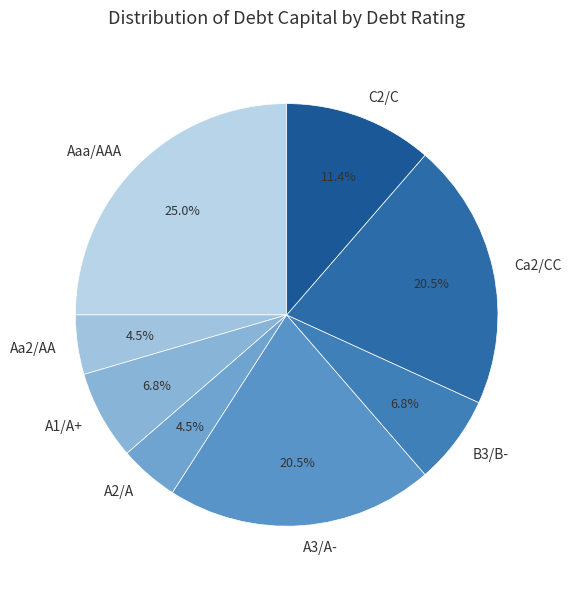

Count the number of slices in the pie.

8